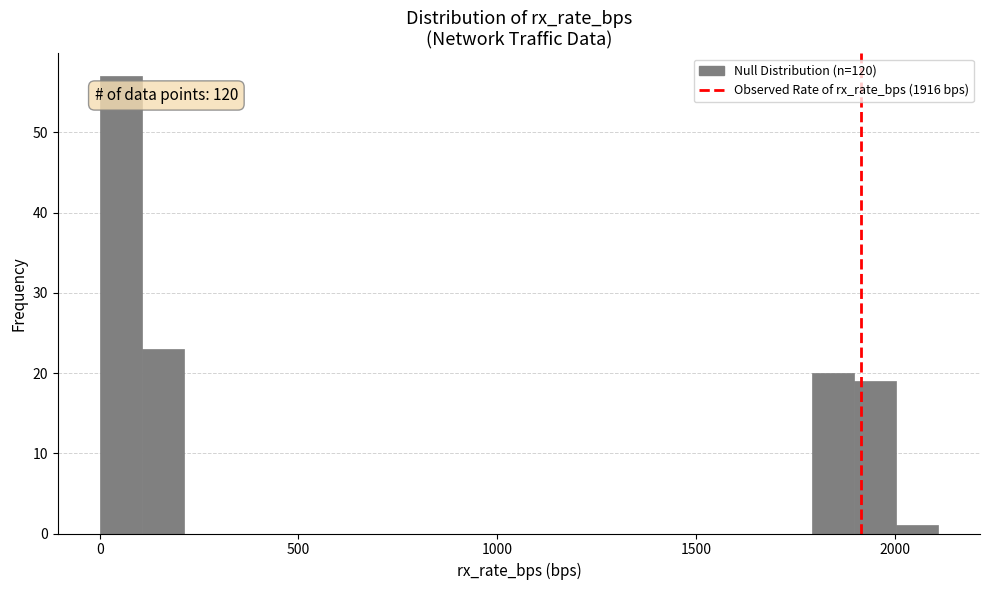

Around what value on the x-axis is the tallest bar? Give the approximate position of its centre, as read against the axis.

50